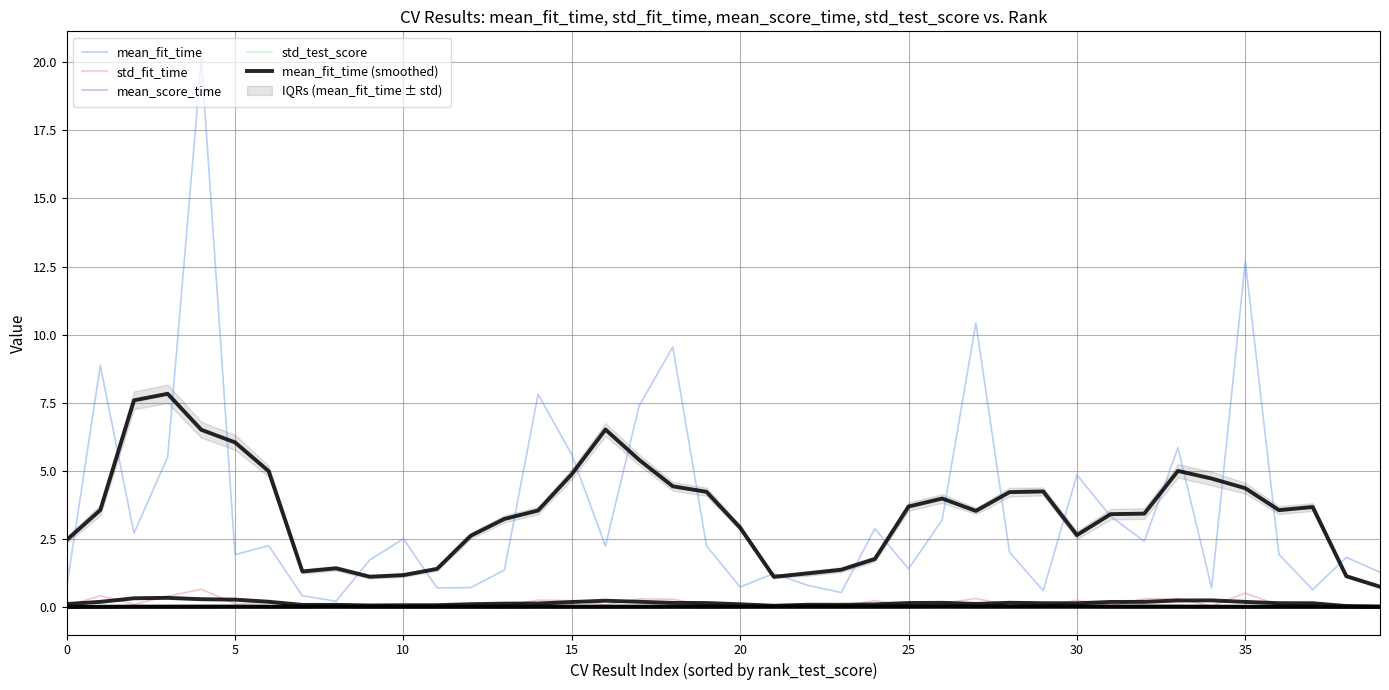

Is the value of mean_fit_time at 5 greater than the value of mean_score_time at 35?

Yes